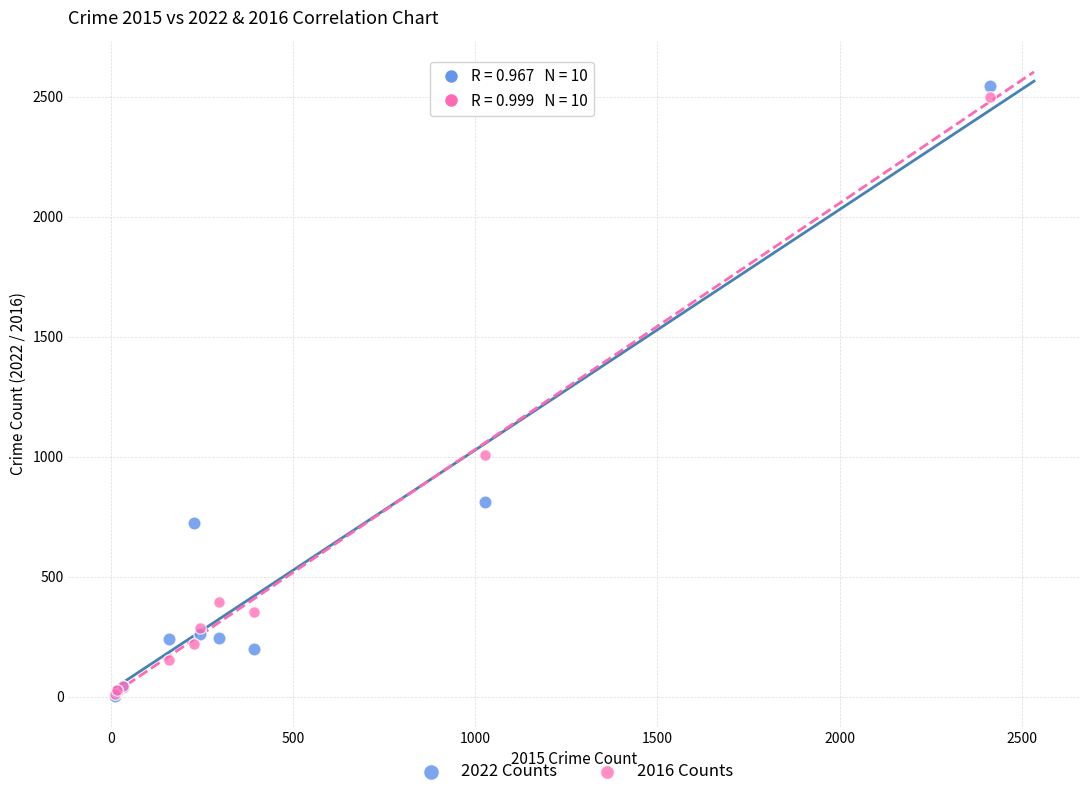

Across all series, what Y value is closest to 1276?

1009